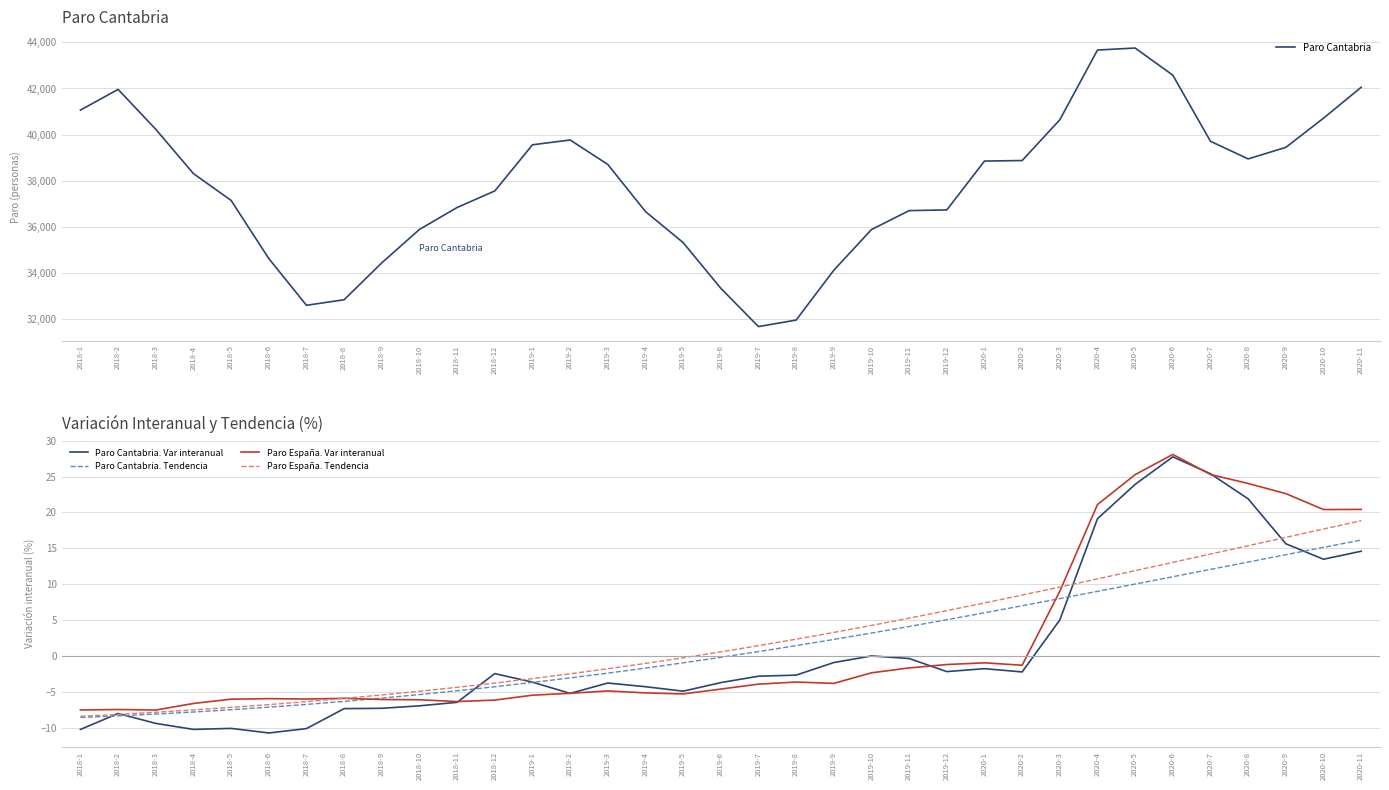

What is the approximate value of Paro Cantabria. Var interanual at 2019-2?

-5.2